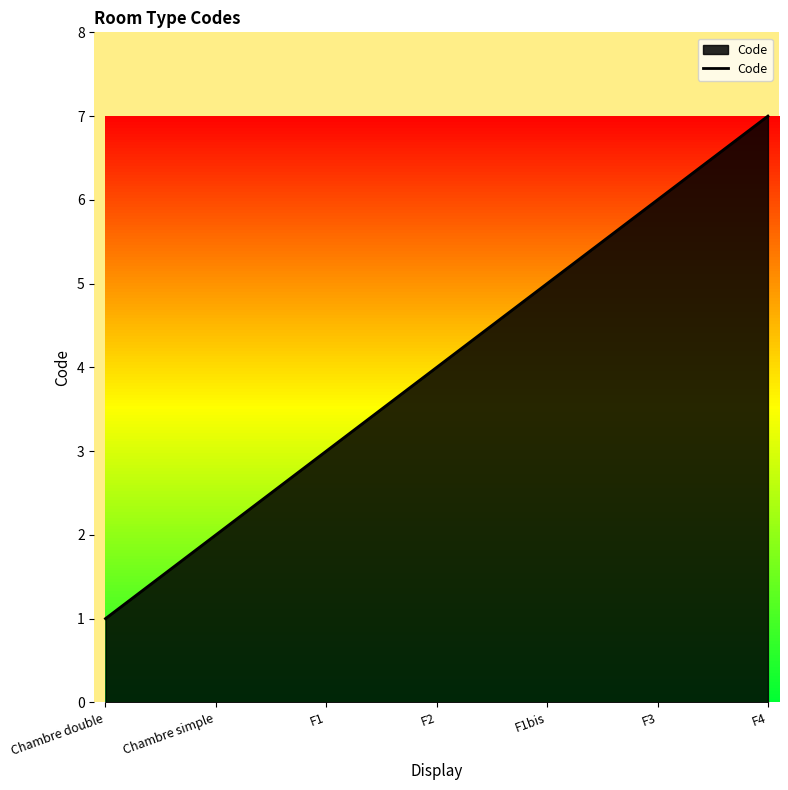

Read the value at F2.

4